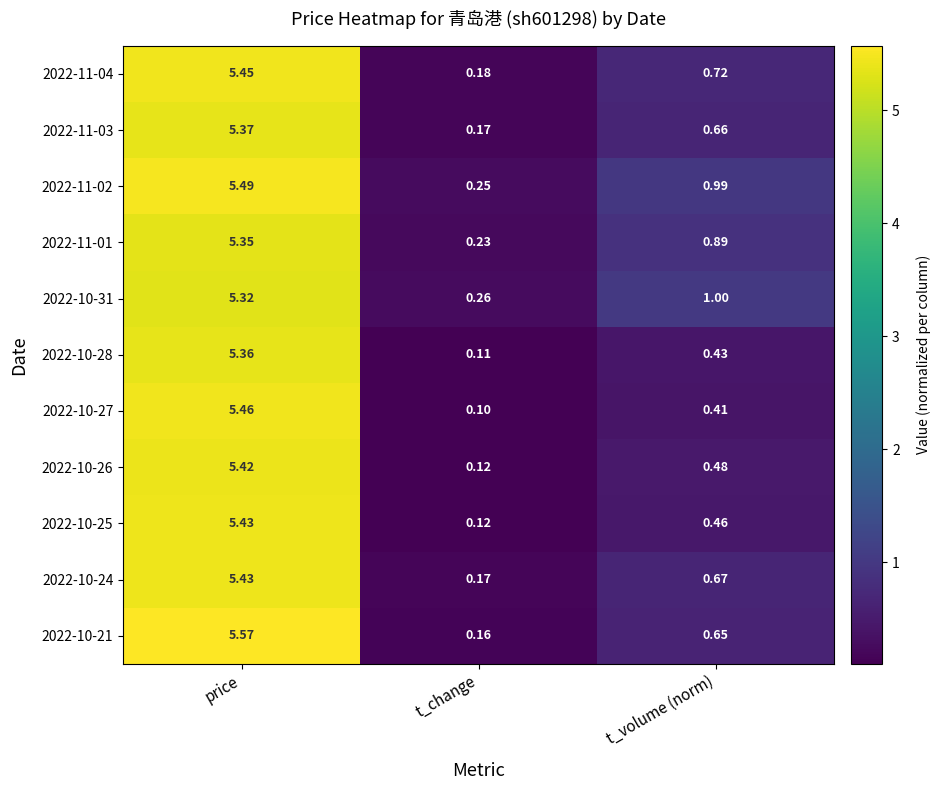

At which category is the sum across all series the highest?

price